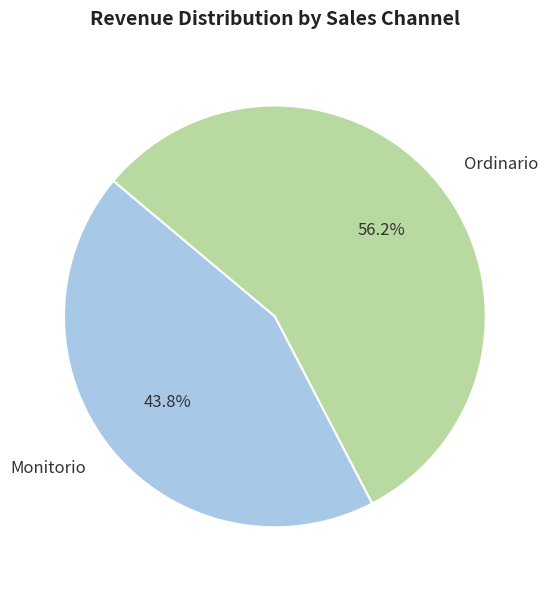

What percentage is the Ordinario slice, to the nearest percent?

56%